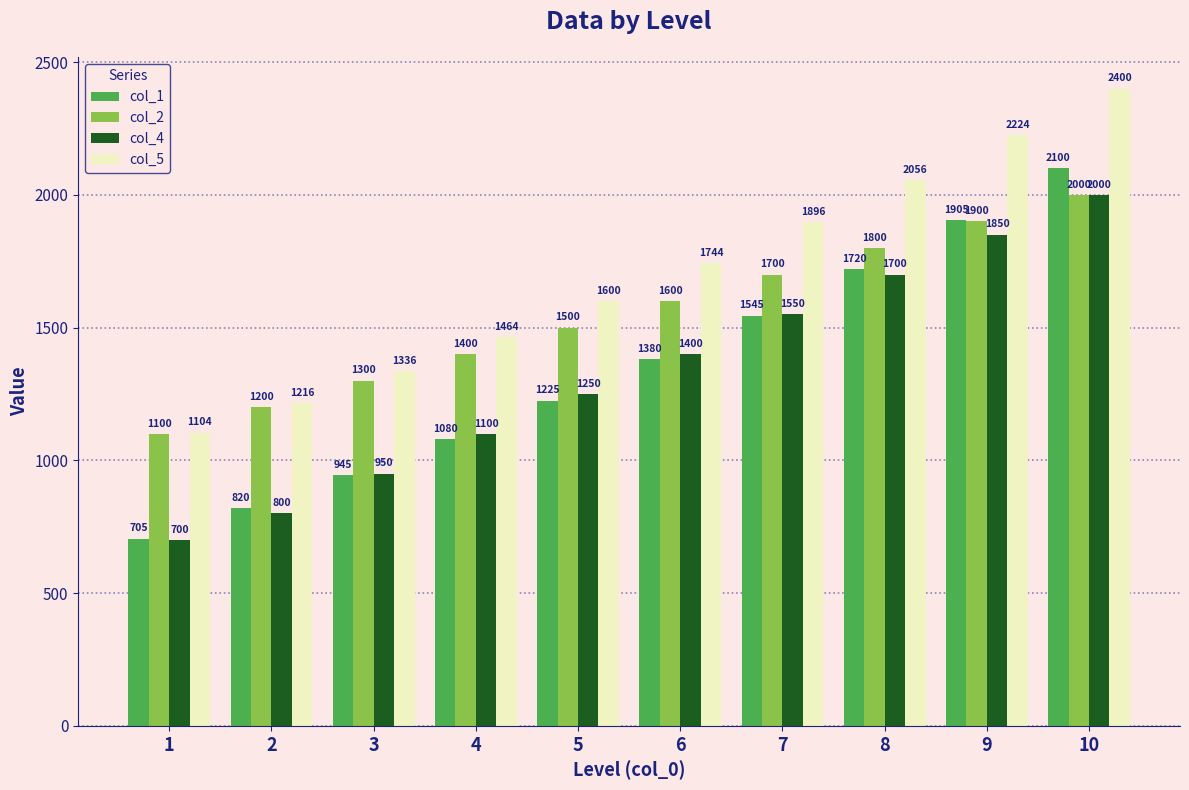

At which category is the sum across all series the highest?

10